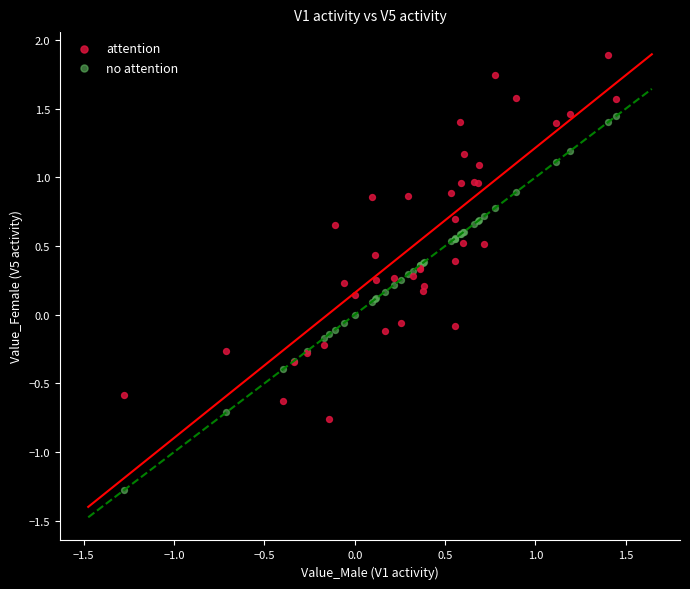

What are all the series names shown in the legend?

attention, no attention